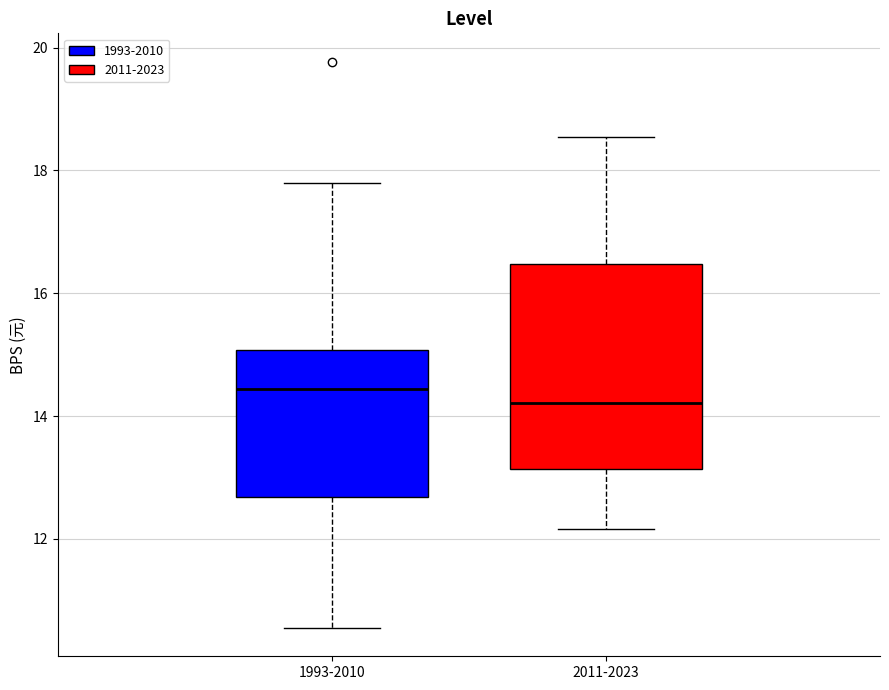

Which box's median line is the highest?

1993-2010